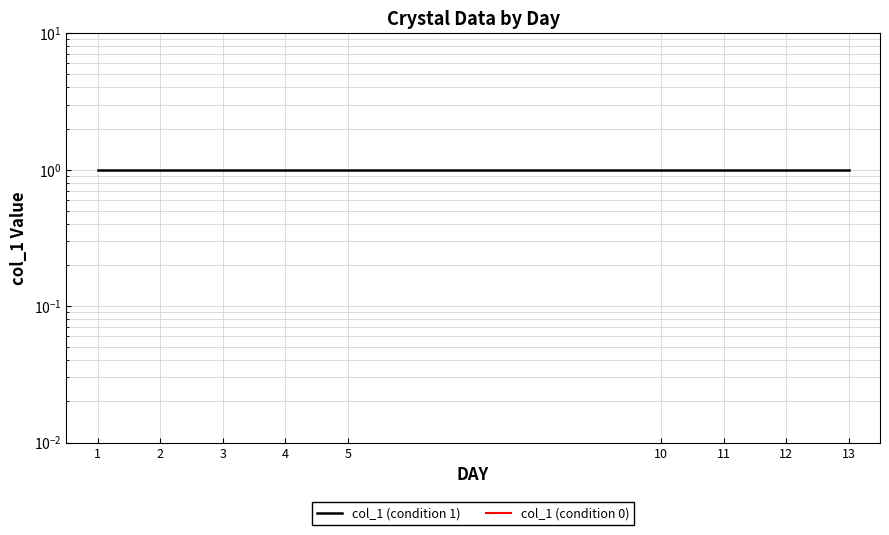

True or false: col_1 (condition 1) and col_1 (condition 0) intersect in this chart.

False